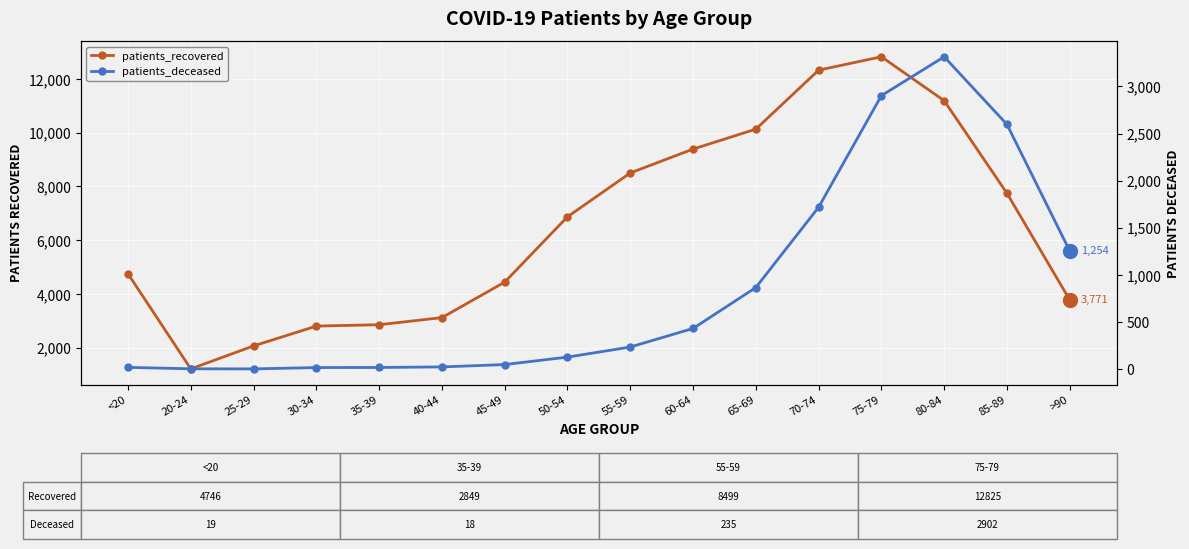

True or false: patients_deceased and patients_recovered intersect in this chart.

False